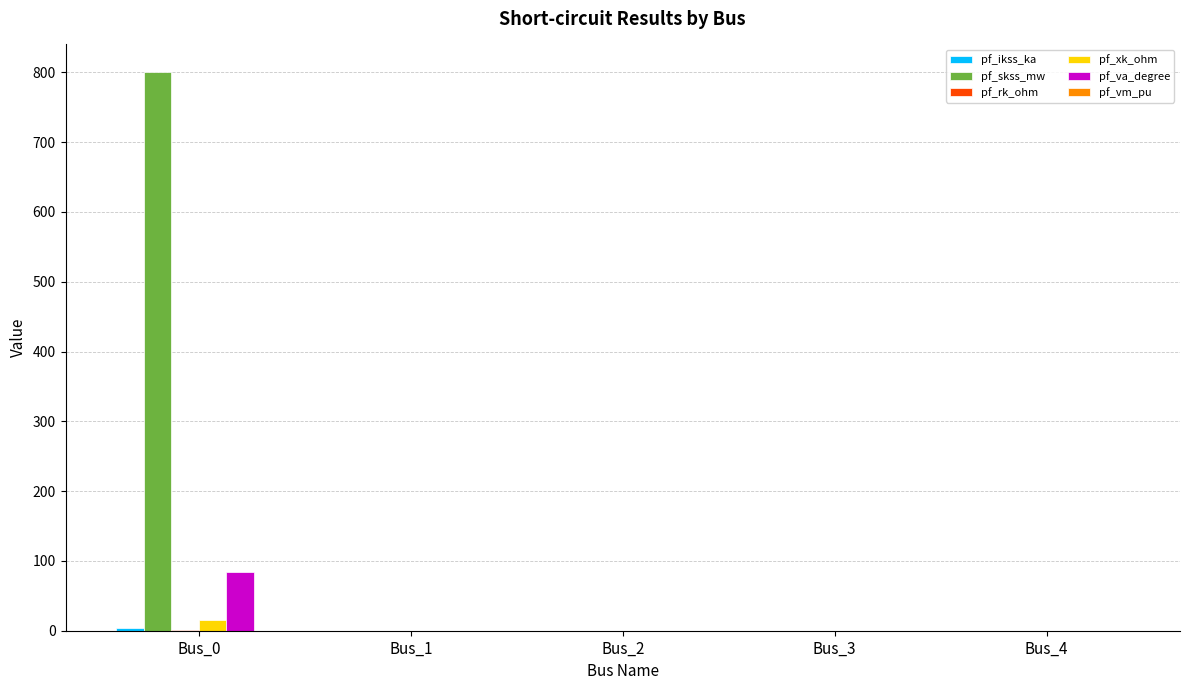

How many data points in pf_xk_ohm are above 0?

1